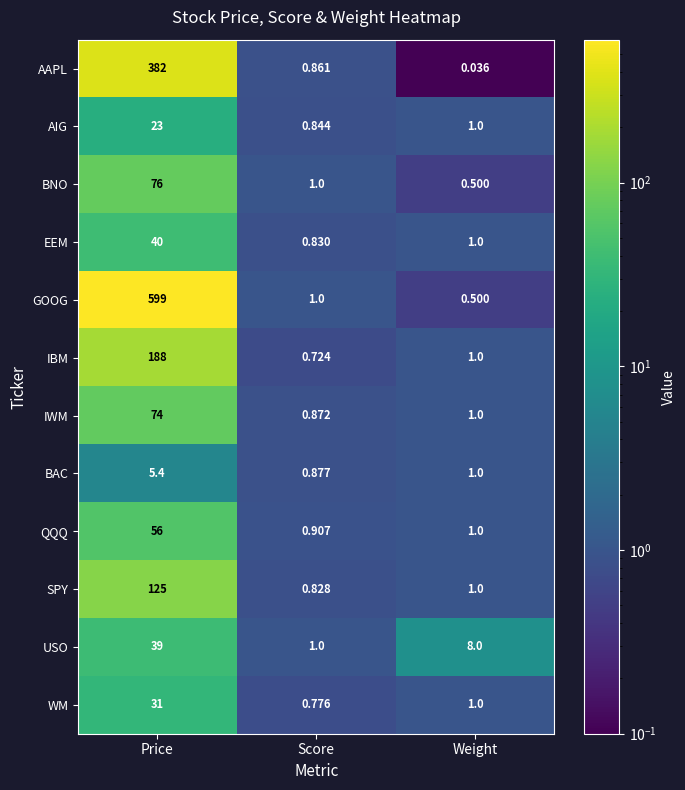

At which label does GOOG first exceed 1?

Price